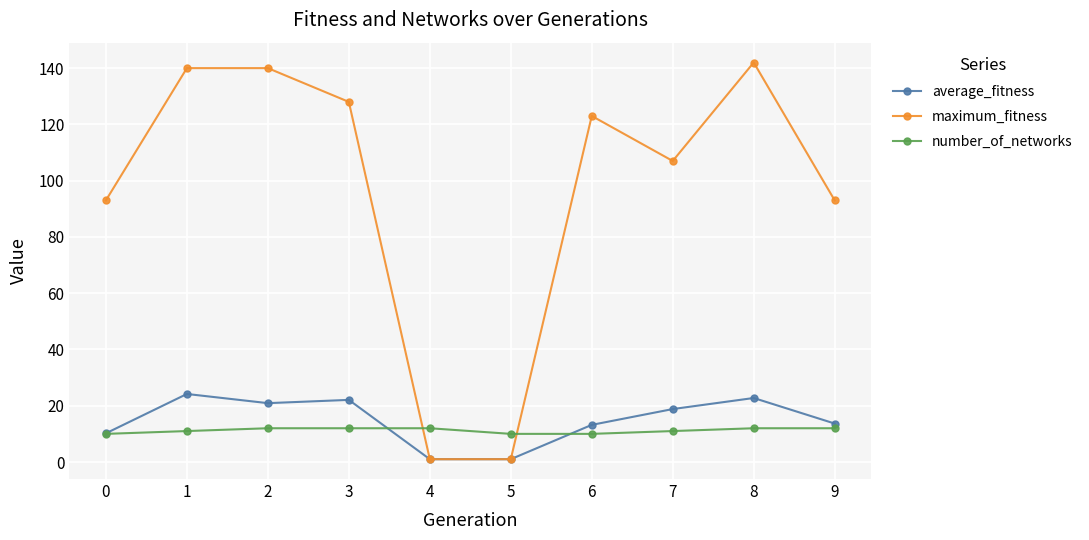

Which series has the largest total across all categories?

maximum_fitness